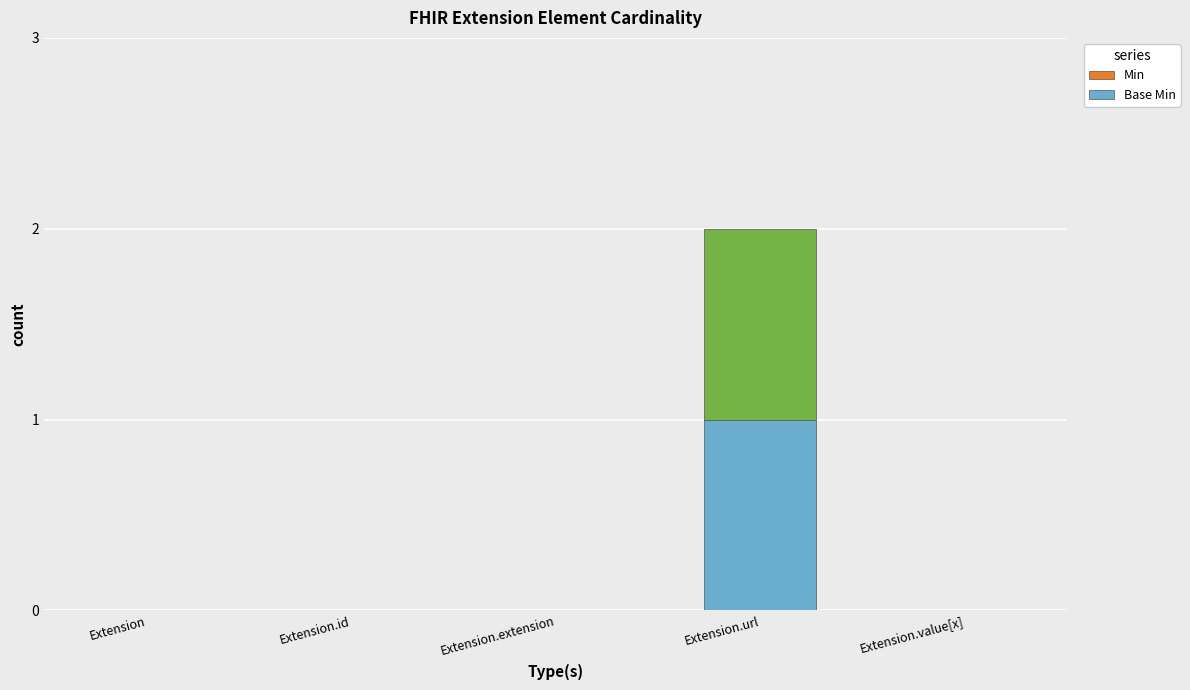

Which series has the largest total across all categories?

Min